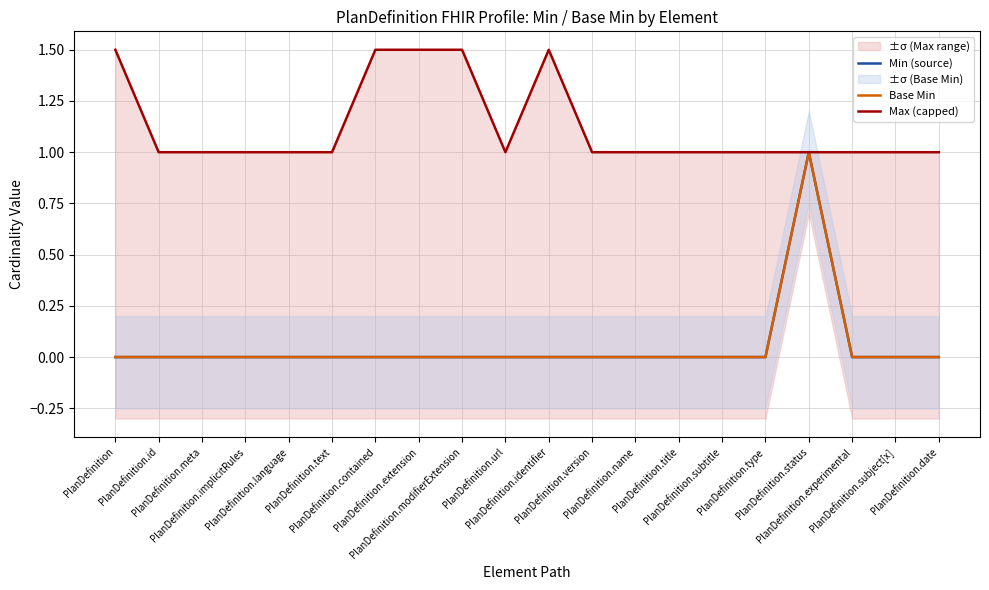

Which category has the highest value in the Min (source) series?

PlanDefinition.status